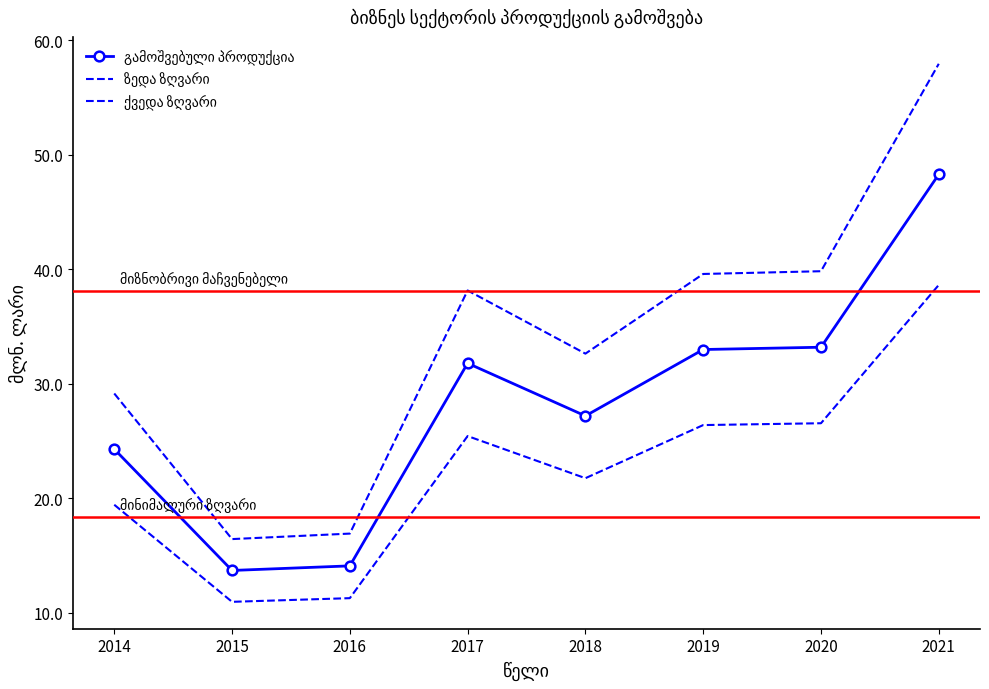

How many distinct data groups are displayed?

3